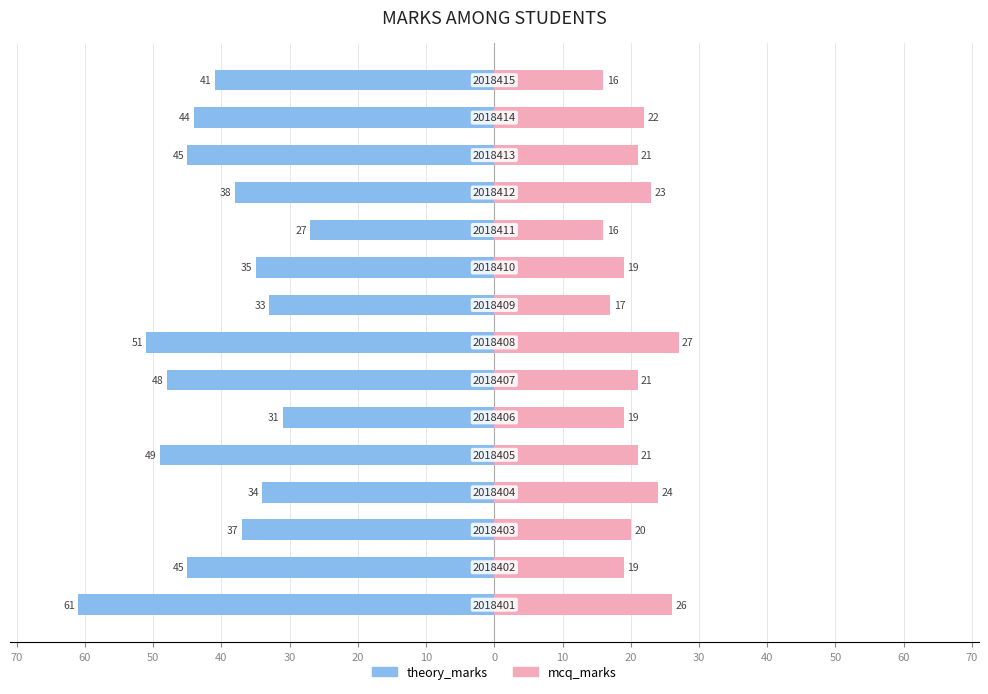

Is it true that theory_marks equals -52 at 50?

False